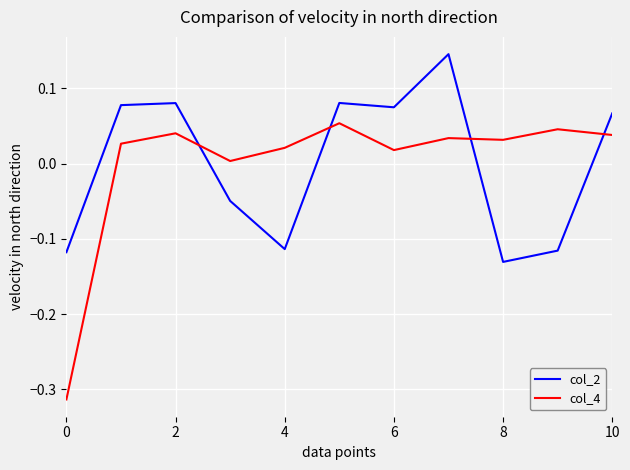

What is the difference between the maximum and minimum values in the col_4 series?

0.4